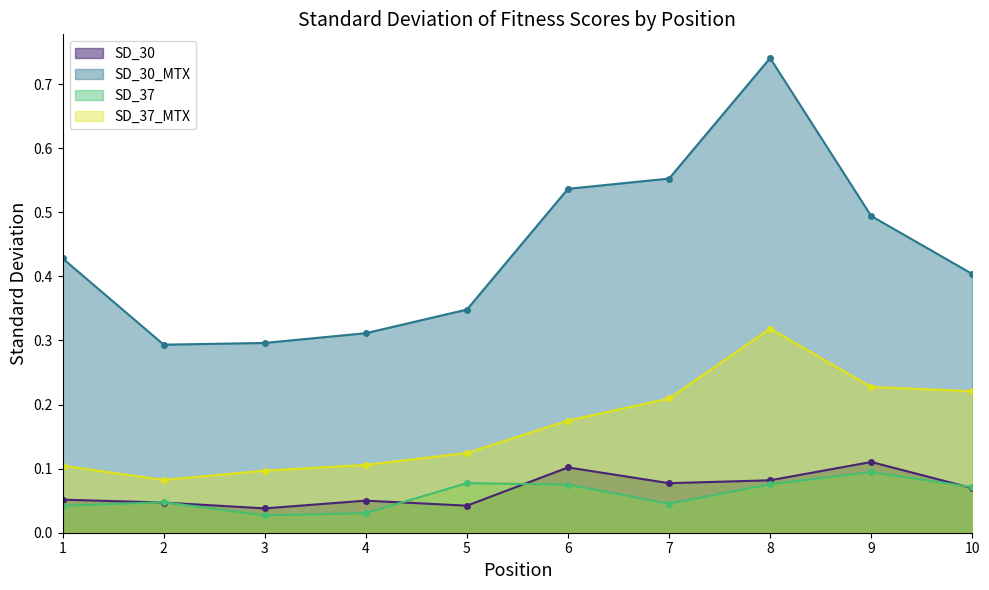

The SD_30 series shows 0.1 at 7. True or false?

False